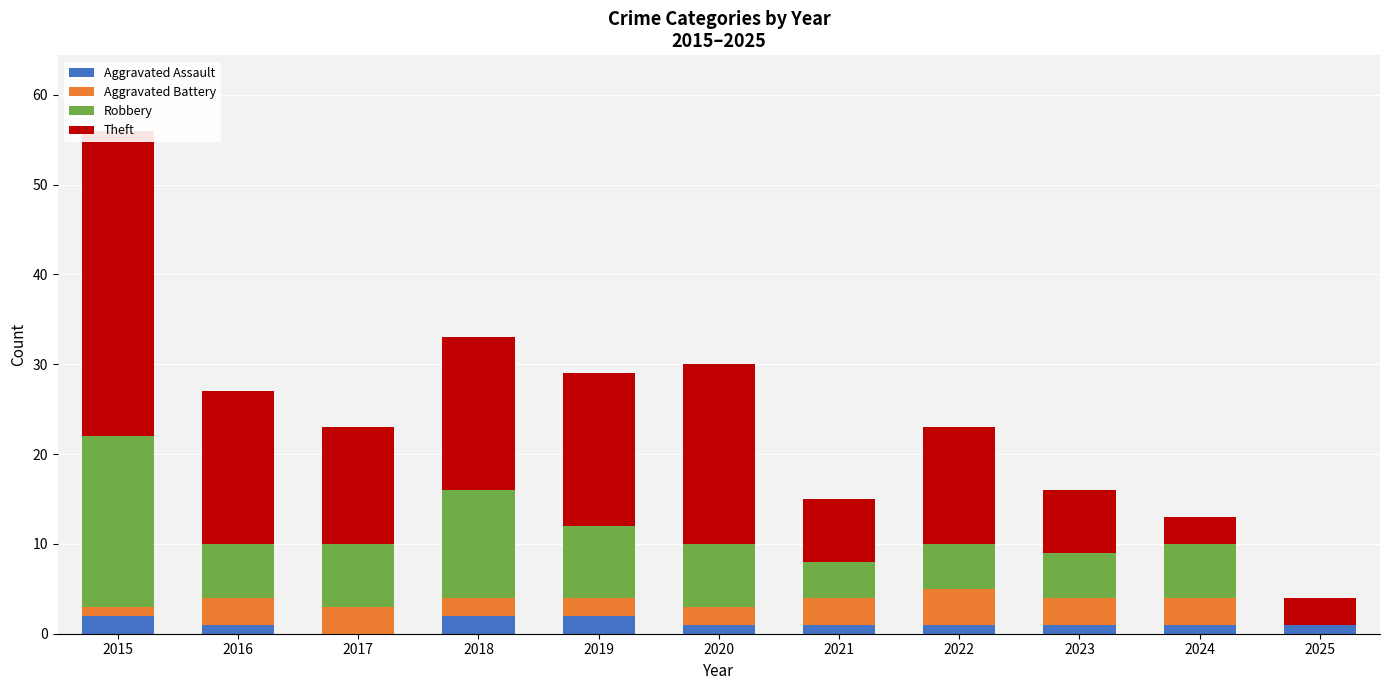

Which series has the largest range (max minus min)?

Theft